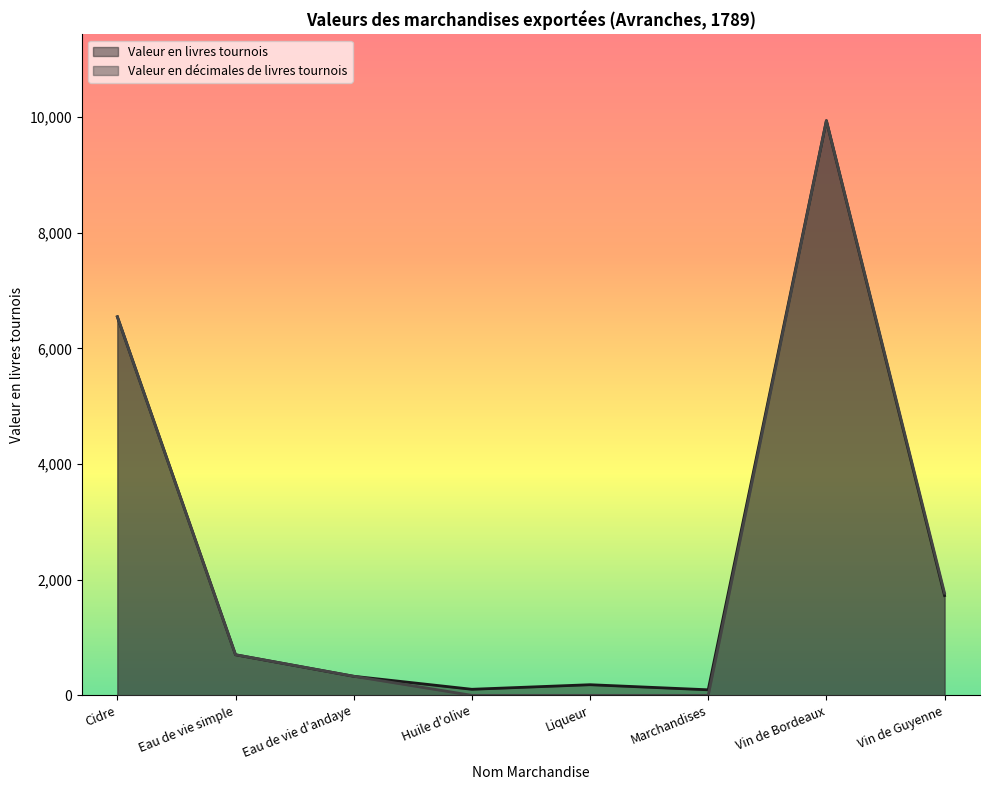

What is the label of the 1st point from the right?

Vin de Guyenne